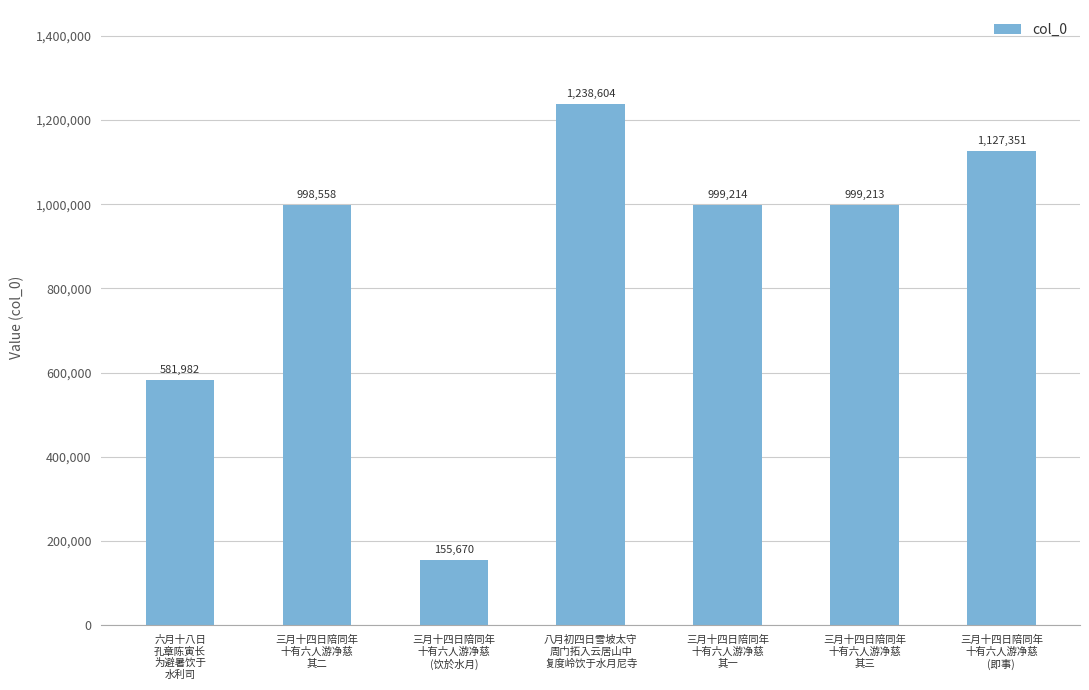

List the labels in order of value, largest first.

八月初四日雪坡太守
周门拓入云居山中
复度岭饮于水月尼寺, 三月十四日陪同年
十有六人游净慈
(即事), 三月十四日陪同年
十有六人游净慈
其一, 三月十四日陪同年
十有六人游净慈
其三, 三月十四日陪同年
十有六人游净慈
其二, 六月十八日
孔章陈寅长
为避暑饮于
水利司, 三月十四日陪同年
十有六人游净慈
(饮於水月)